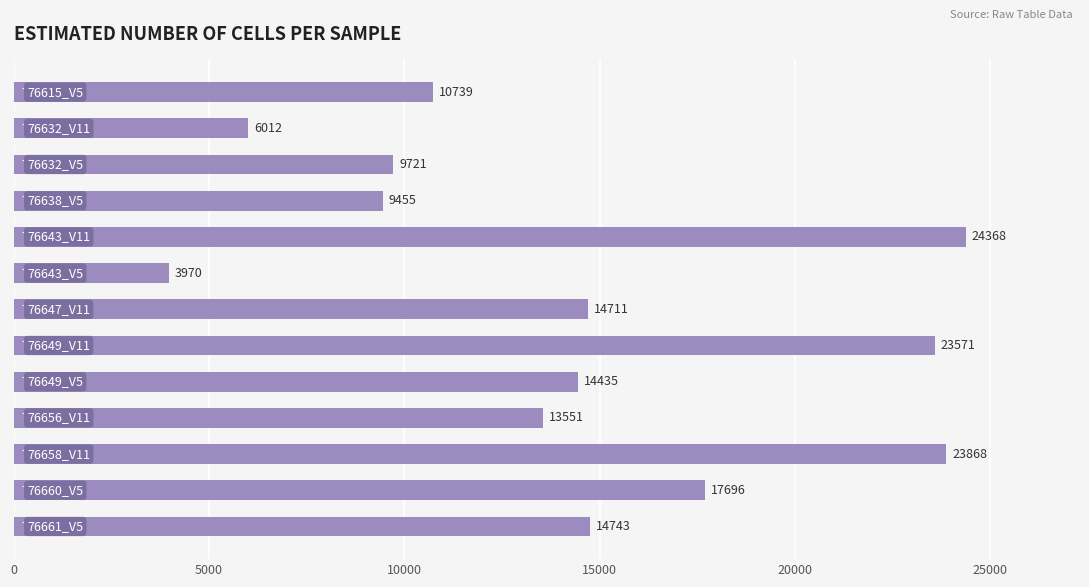

What is the difference between the maximum and second lowest values?

18356